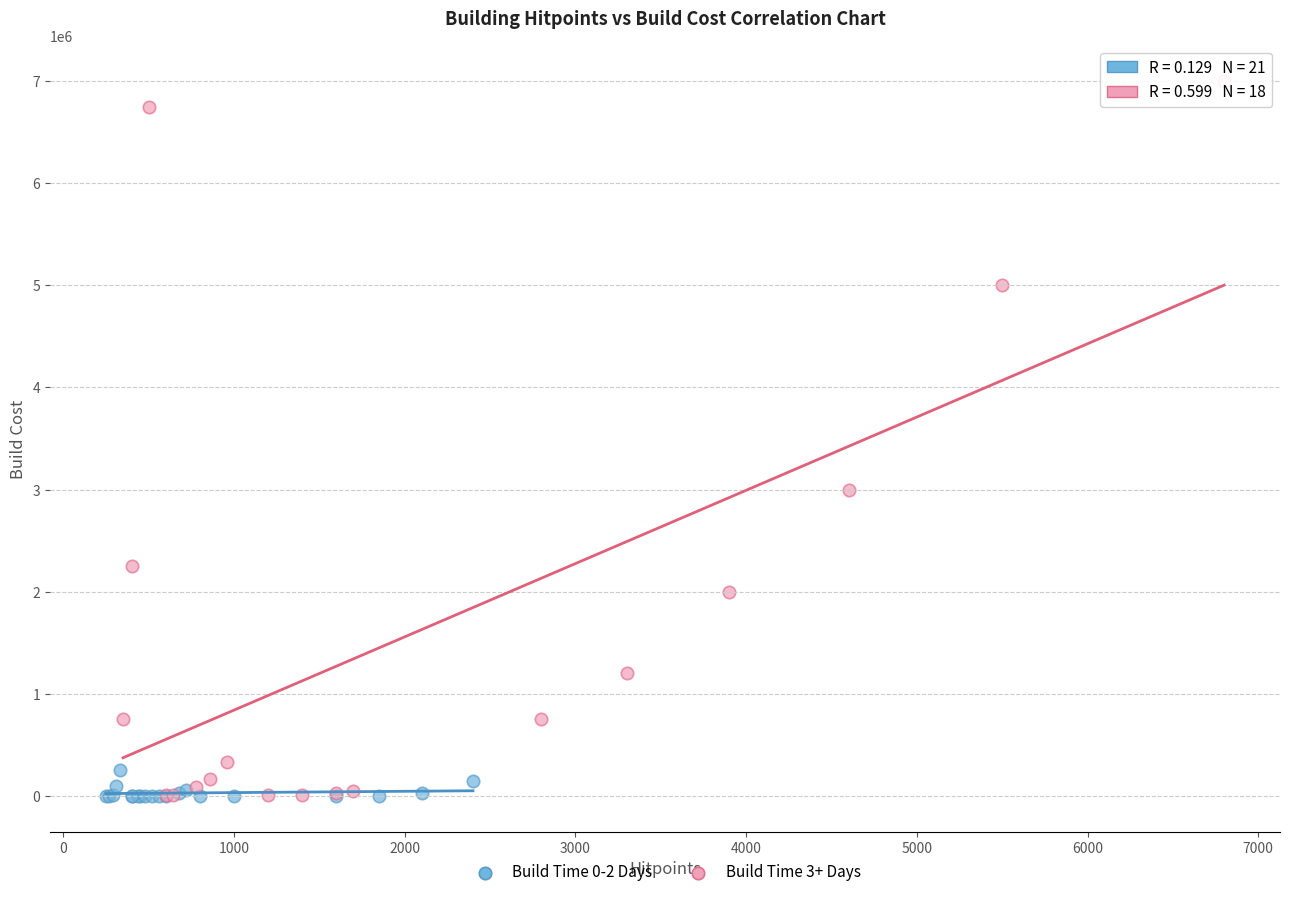

Which series has the largest Y range (max minus min)?

Build Time 3+ Days